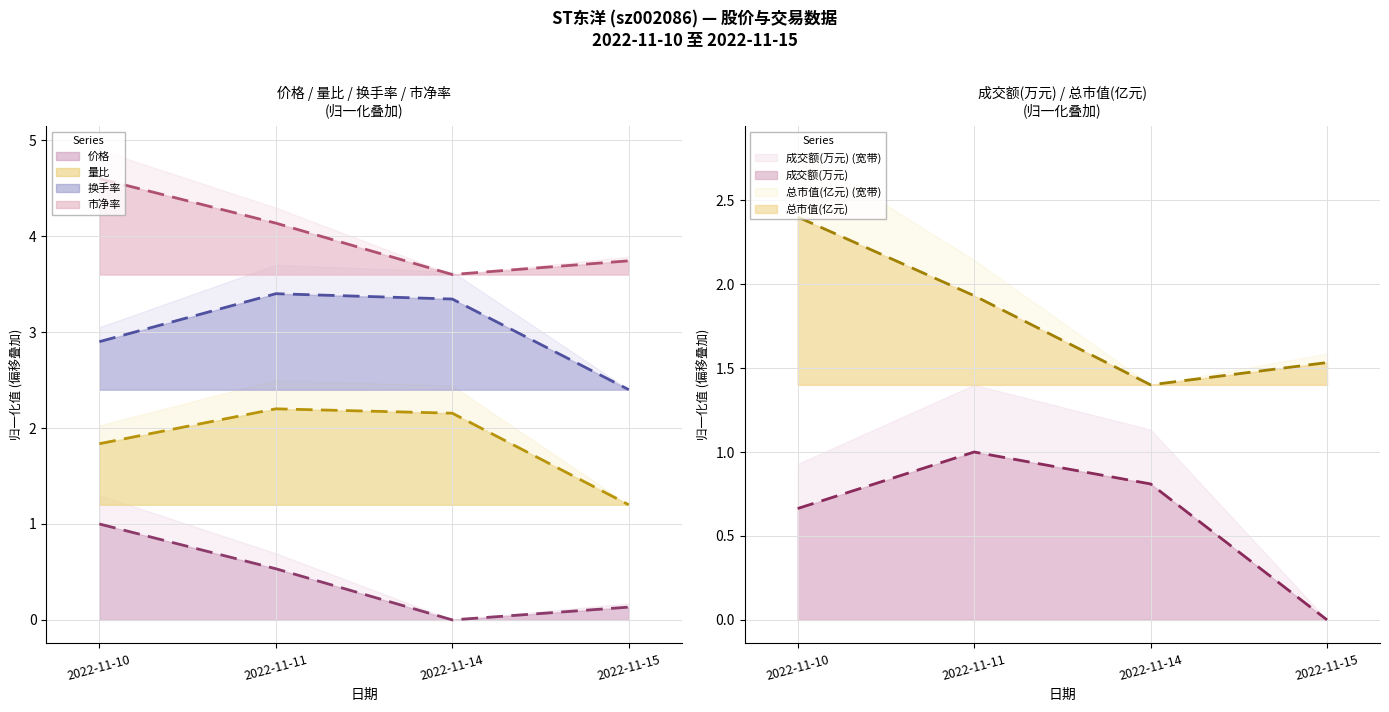

What is the value of the 价格 point at the 1st from the left?

1.0